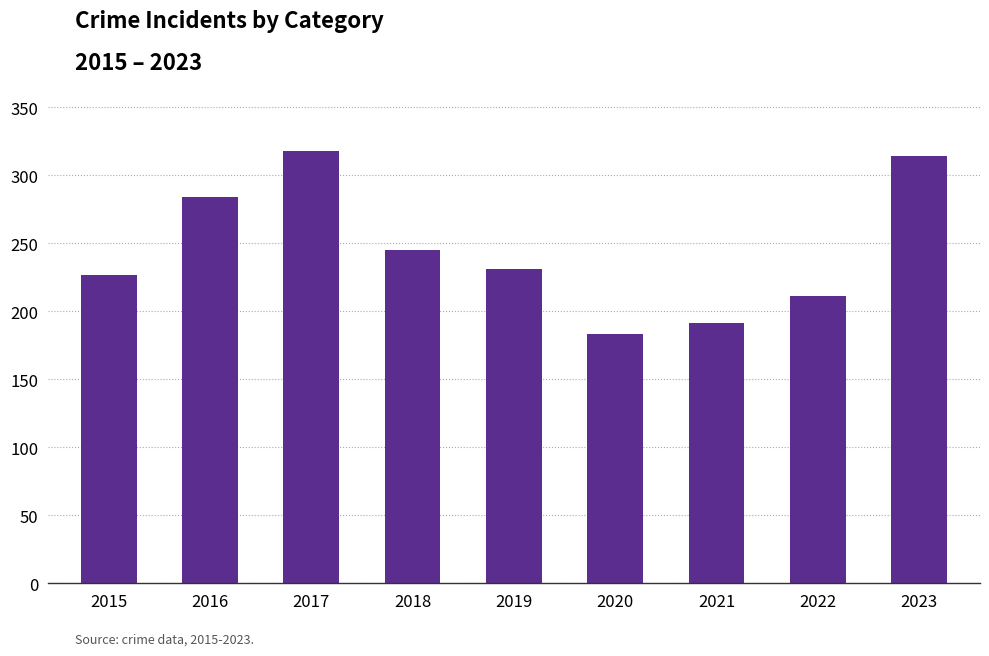

What is the approximate value at 2021?

191